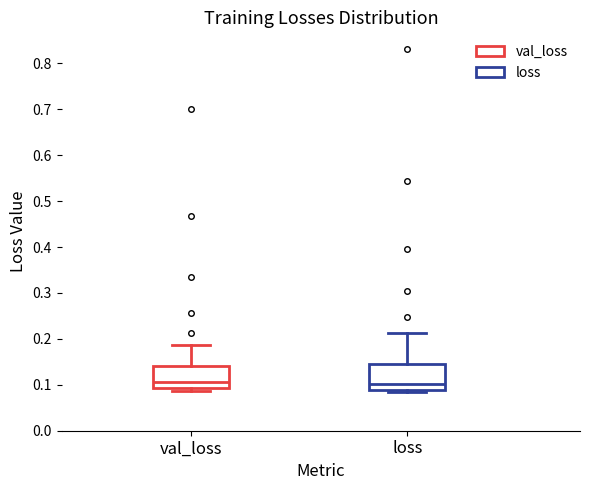

Reading left to right, read every box against the y-axis: the position of its median line, the range the box covers, and the ends of its whiskers. The values are not printed on the chart, so give them approximately, as read against the axis.

val_loss: median 0.11, box 0.09 to 0.14, whiskers 0.09 (just below the box's lower edge) to 0.19
loss: median 0.10, box 0.09 to 0.14, whiskers 0.08 to 0.21